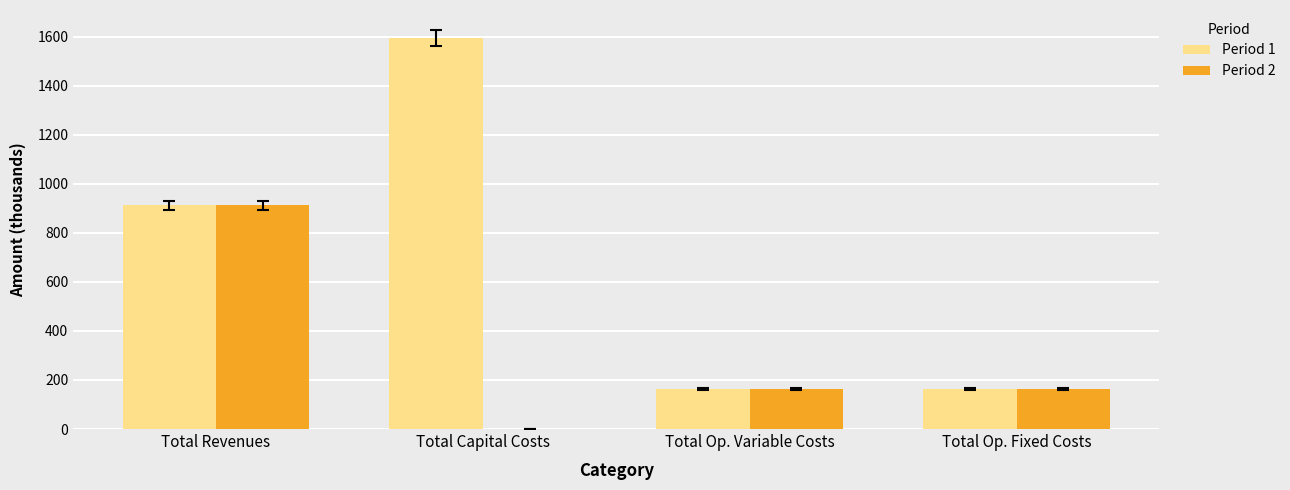

What are all the series names shown in the legend?

Period 1, Period 2